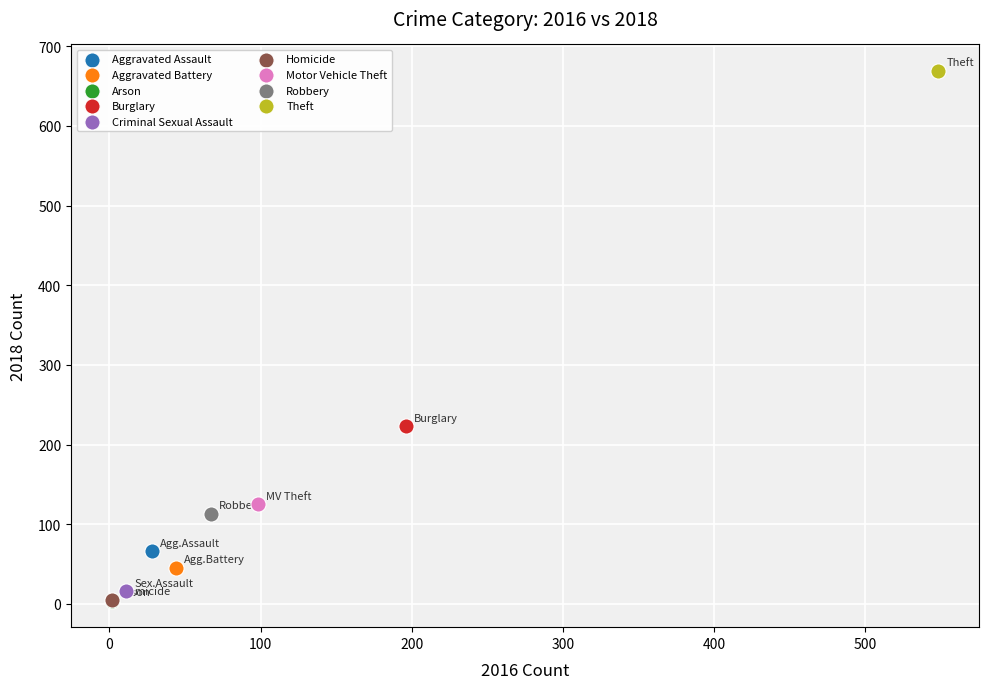

Which series contains the highest Y value?

Theft